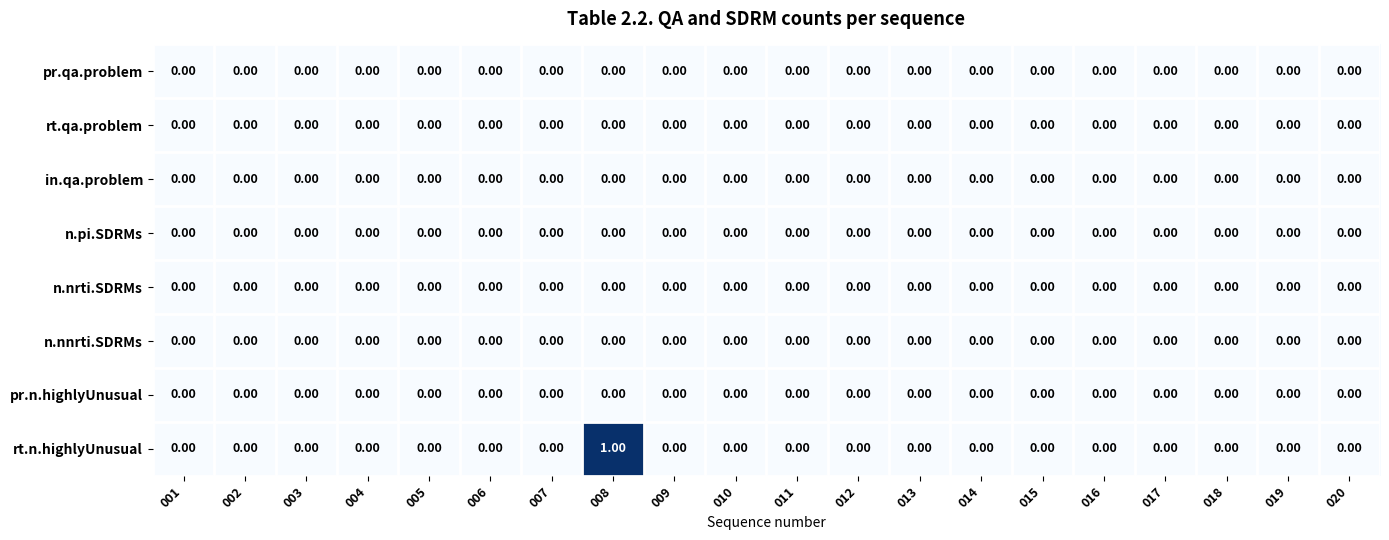

At which category is the sum across all series the highest?

008